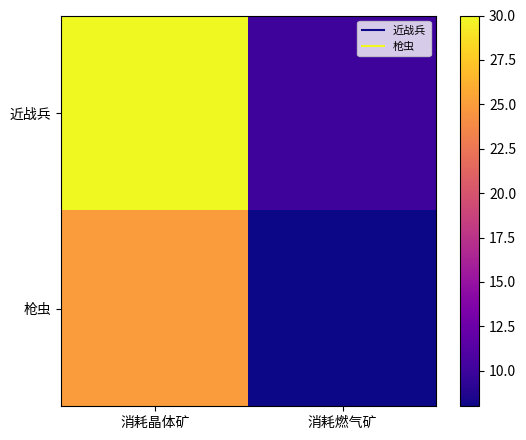

Which series has the largest total across all categories?

近战兵